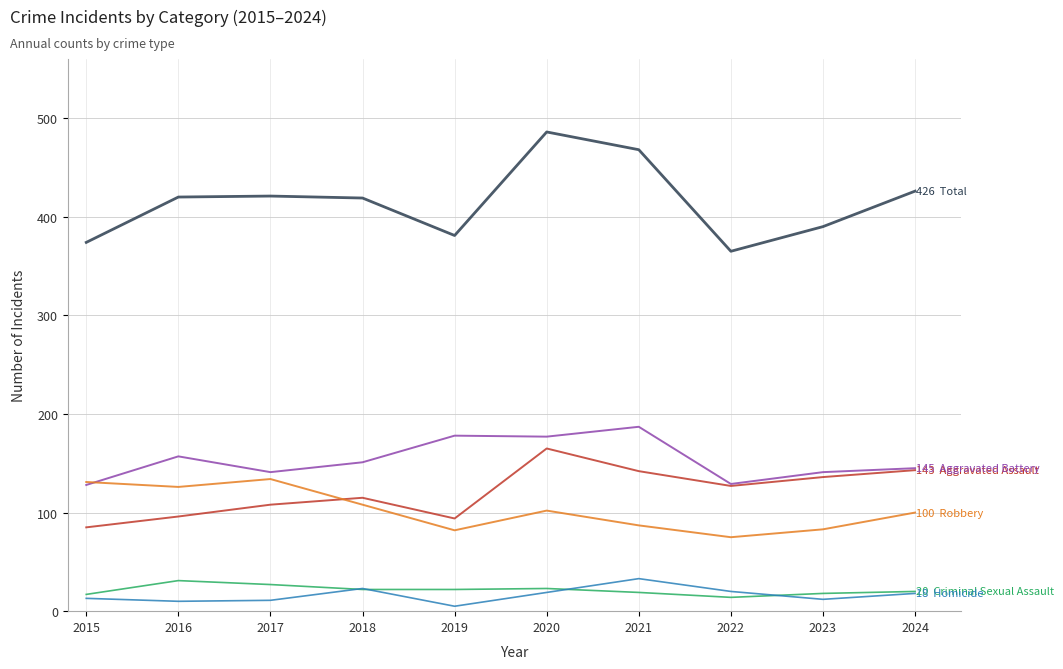

Which category has the highest value across all series?

2020